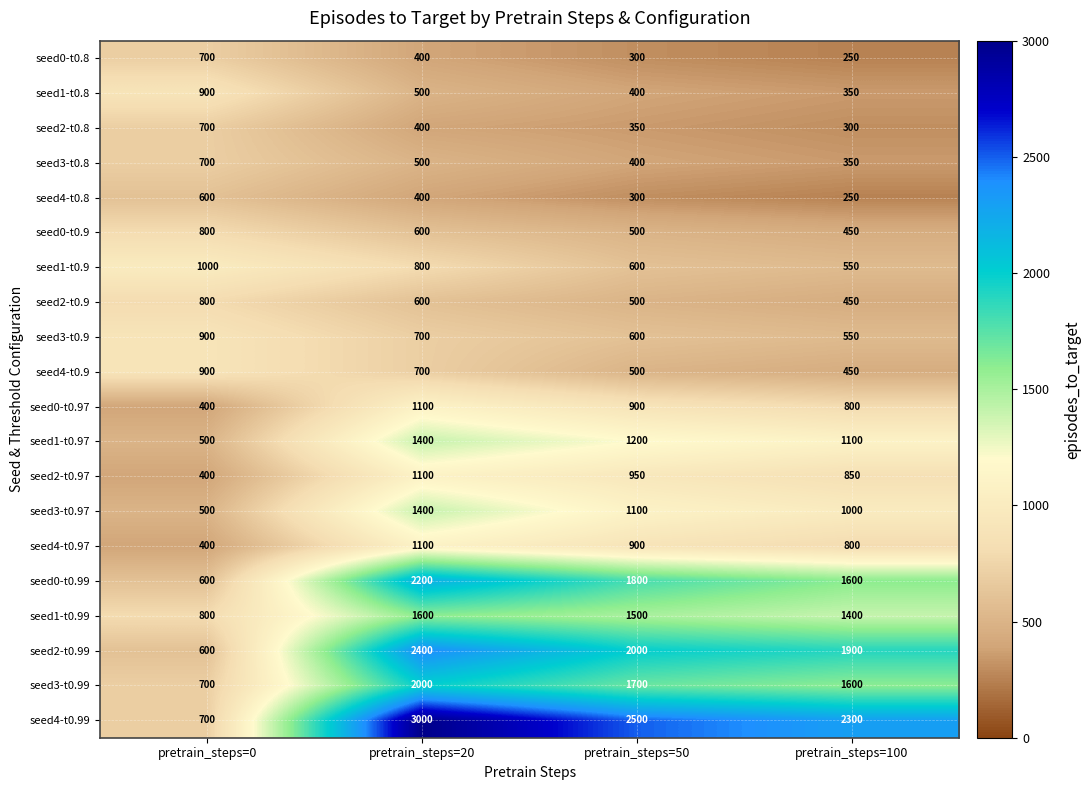

At which category is the sum across all series the highest?

pretrain_steps=20